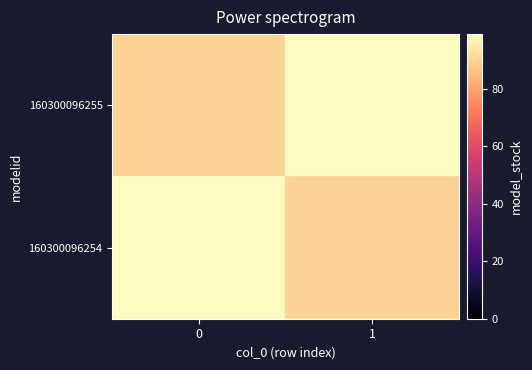

Which series has the largest range (max minus min)?

160300096255